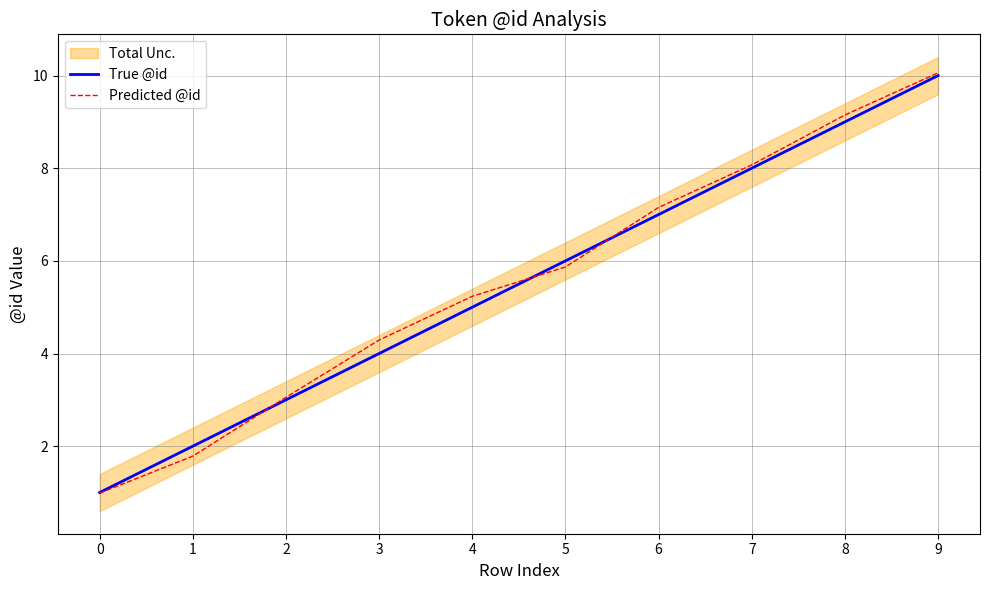

What is the value of the True @id point at the 10th from the left?

10.0